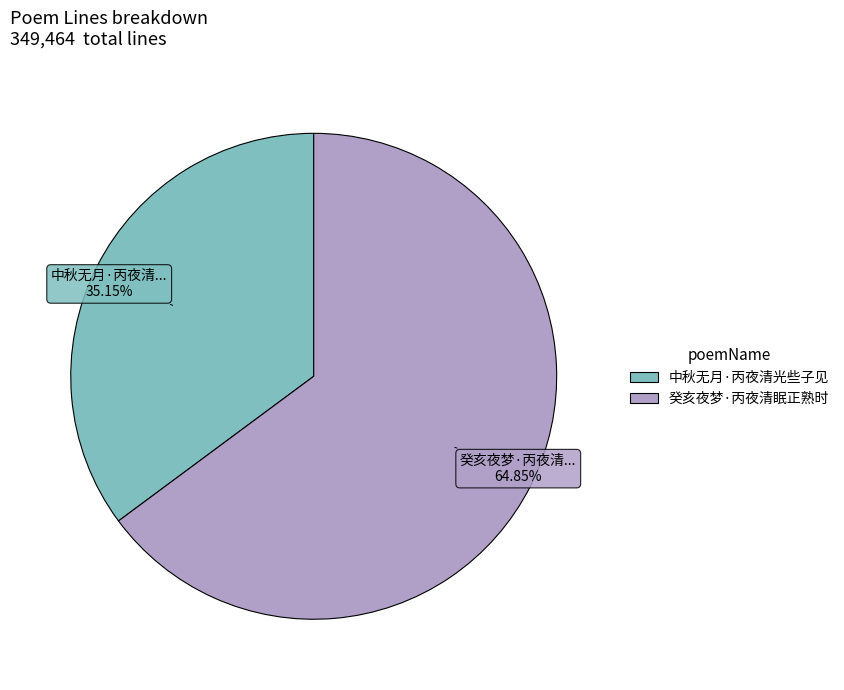

Which category has the biggest portion of the pie?

癸亥夜梦·丙夜清眠正熟时